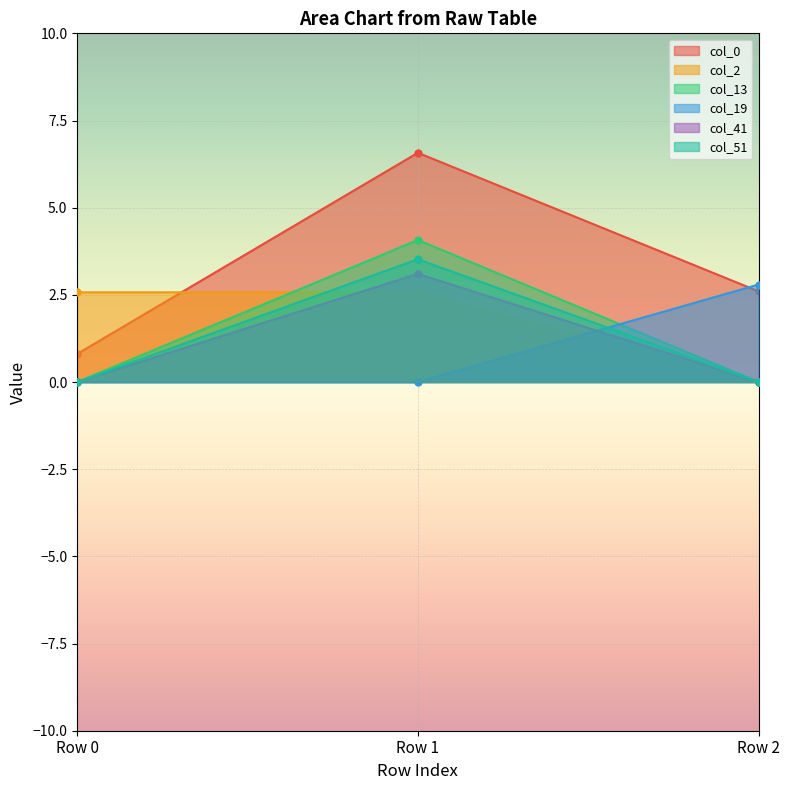

At which label does col_13 reach its minimum?

Row 0